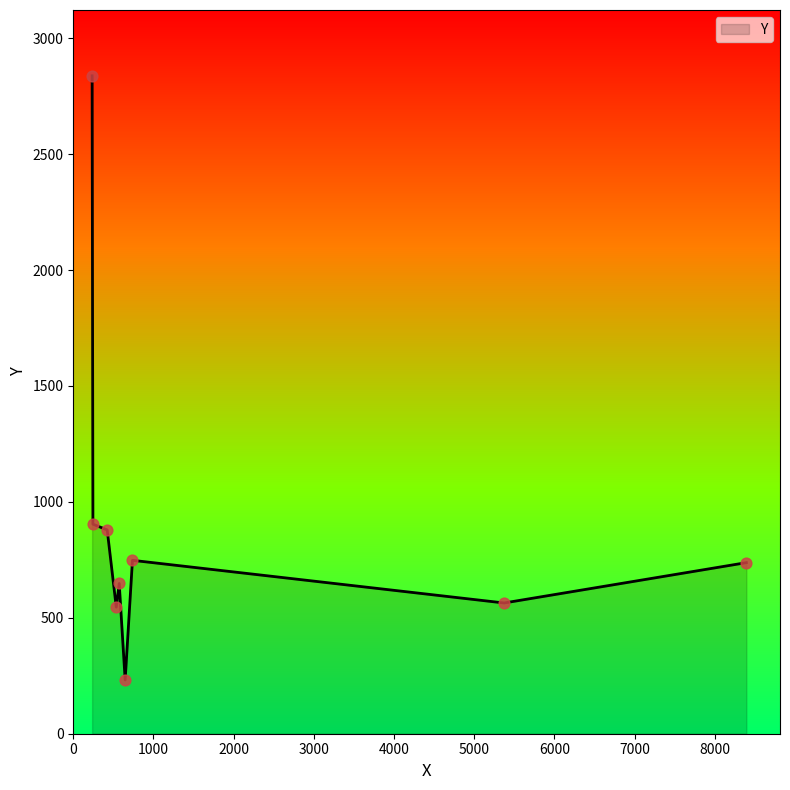

What is the maximum value shown in the chart?

2838